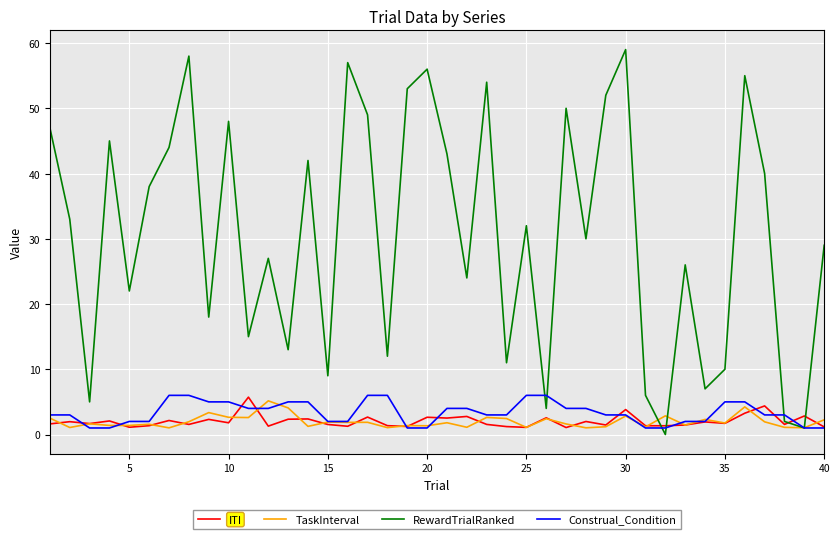

What is the greatest value displayed?

59.0